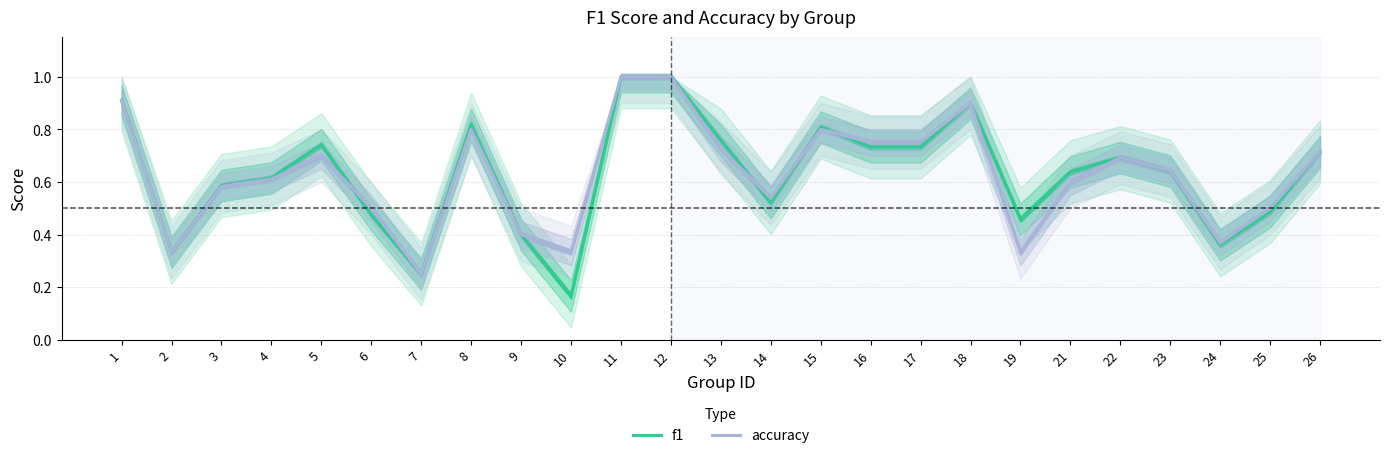

List the series in order of their peak value, highest first.

f1, accuracy